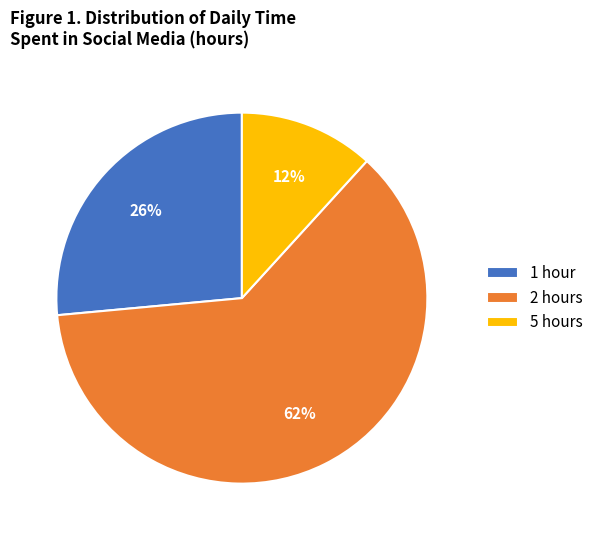

Between 1 hour and 2 hours, which is larger?

2 hours